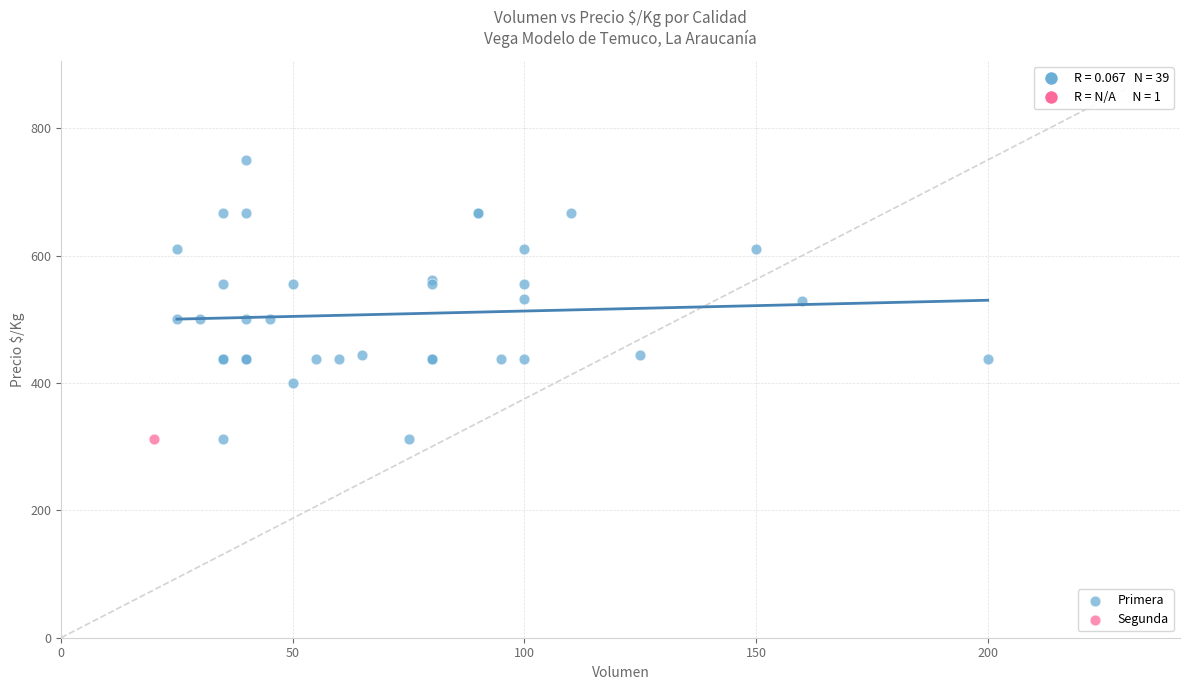

What are all the series names shown in the legend?

Primera, Segunda